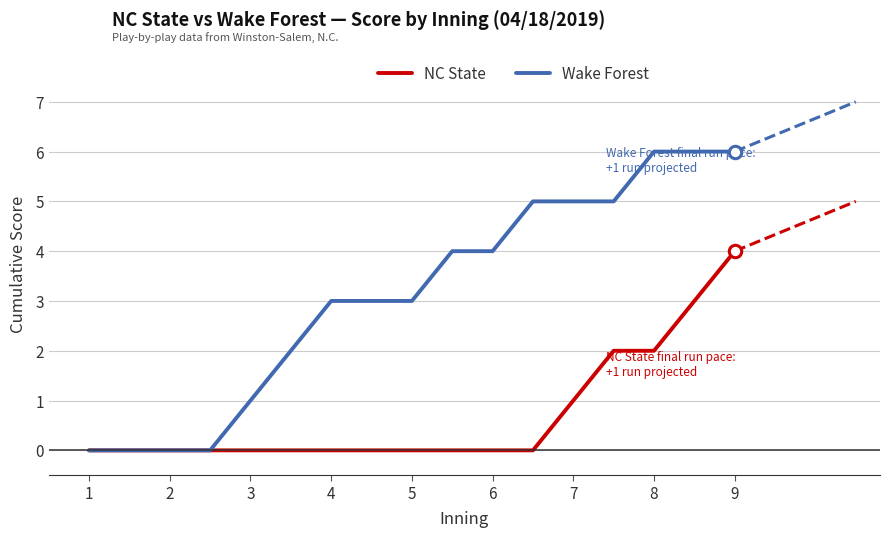

Which series has the largest total across all categories?

Wake Forest